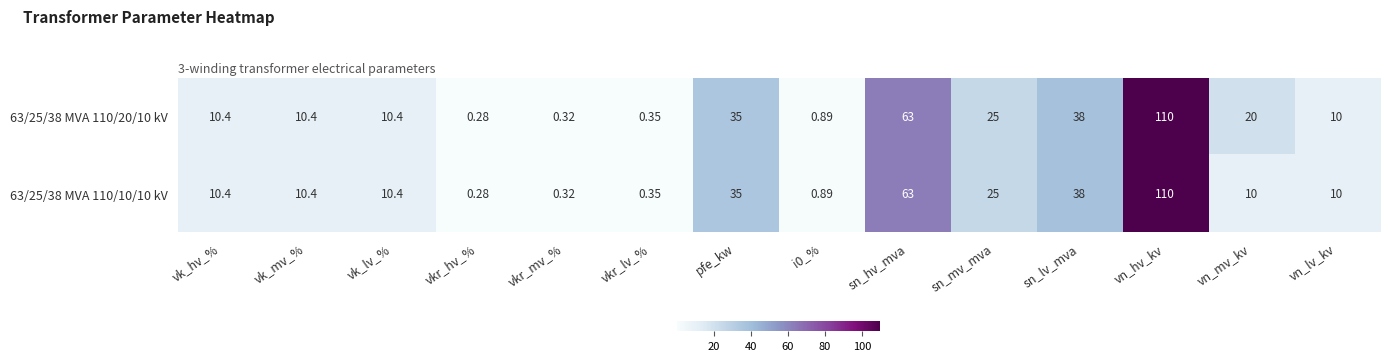

How many categories are shown in the chart?

14